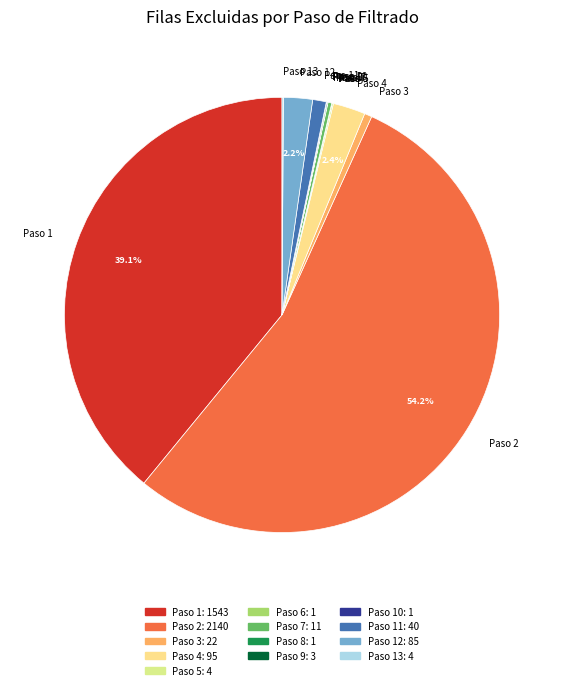

How much of the chart is everything except Paso 4?

97.6%